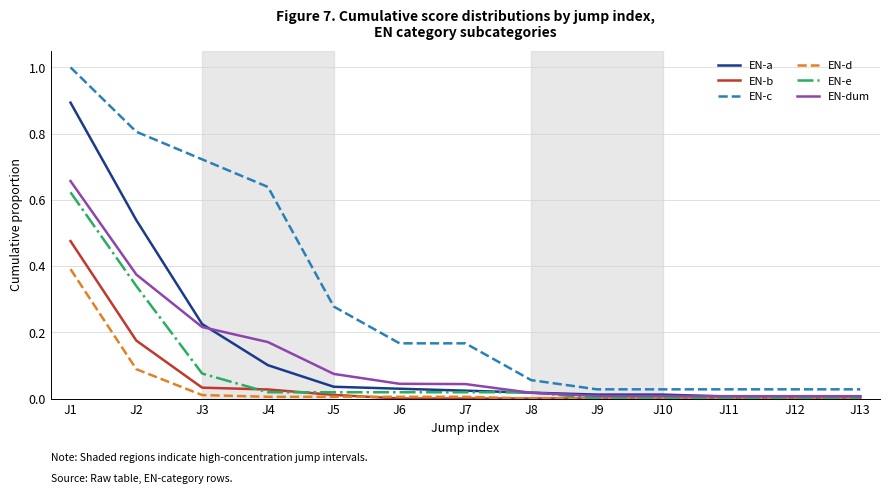

Which series changed the most between J4 and J6?

EN-c